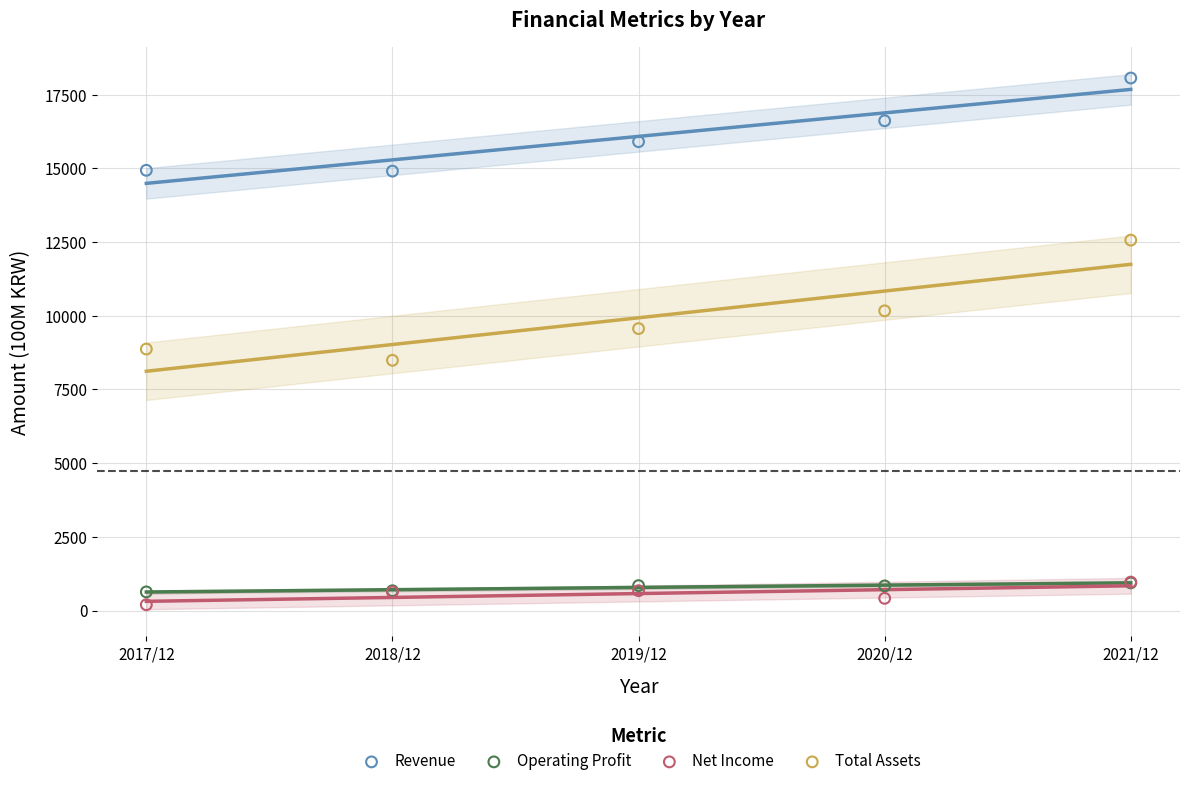

In the Total Assets series, what Y value is closest to 10528?

10168